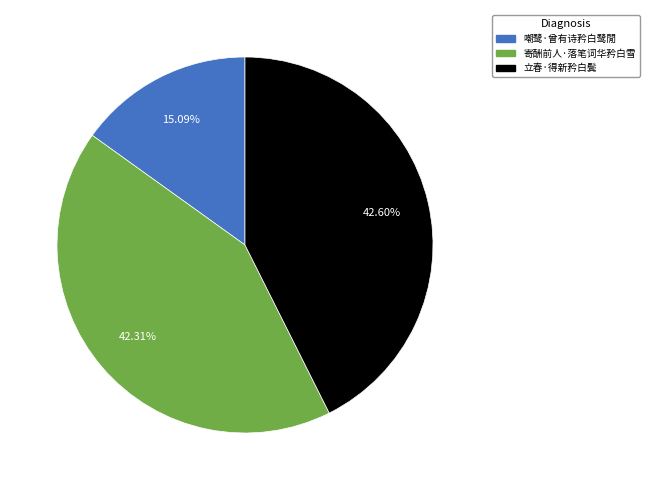

Which slice is the smallest?

嘲鹭·曾有诗矜白鹭閒